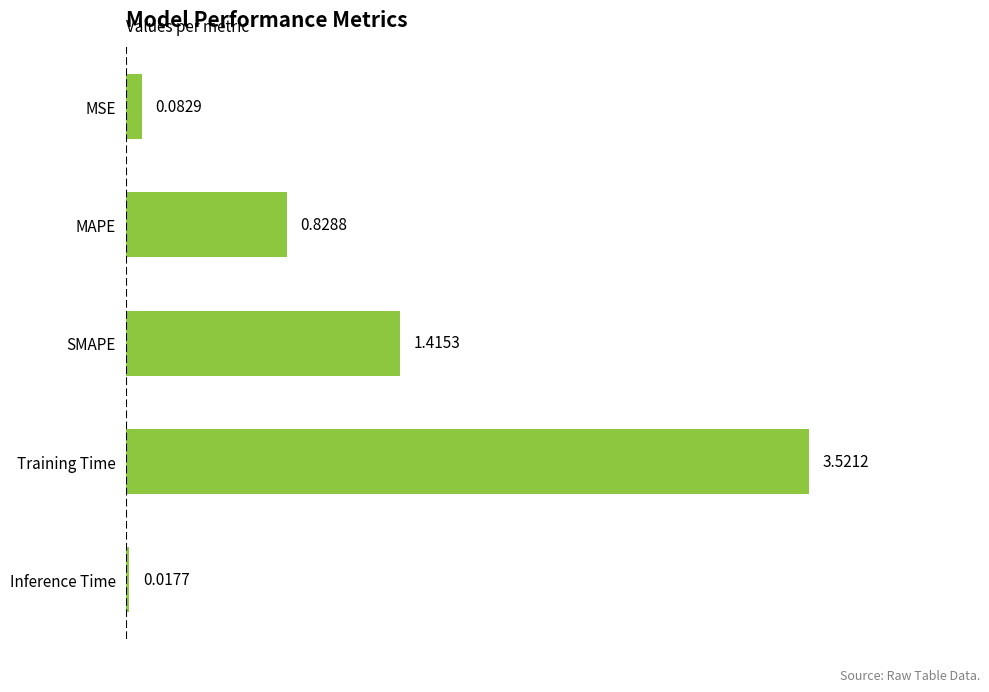

List the labels in order of value, largest first.

Training Time, SMAPE, MAPE, MSE, Inference Time